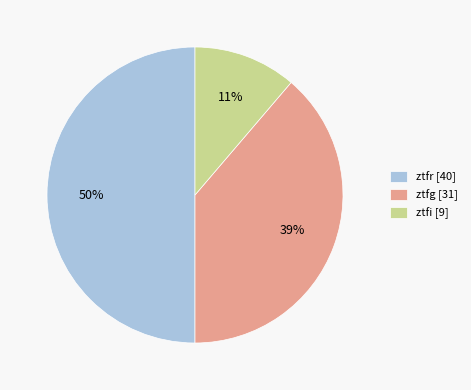

The ztfr slice represents 50% of the pie. True or false?

True